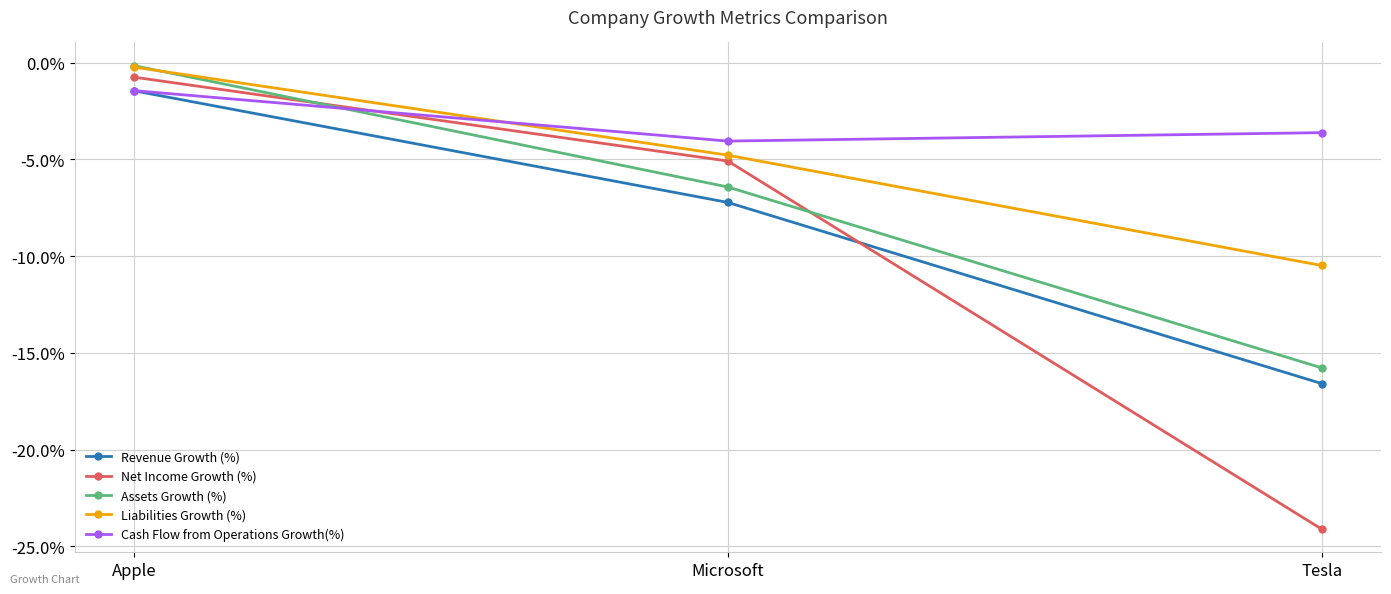

How many lines are shown in the chart?

5